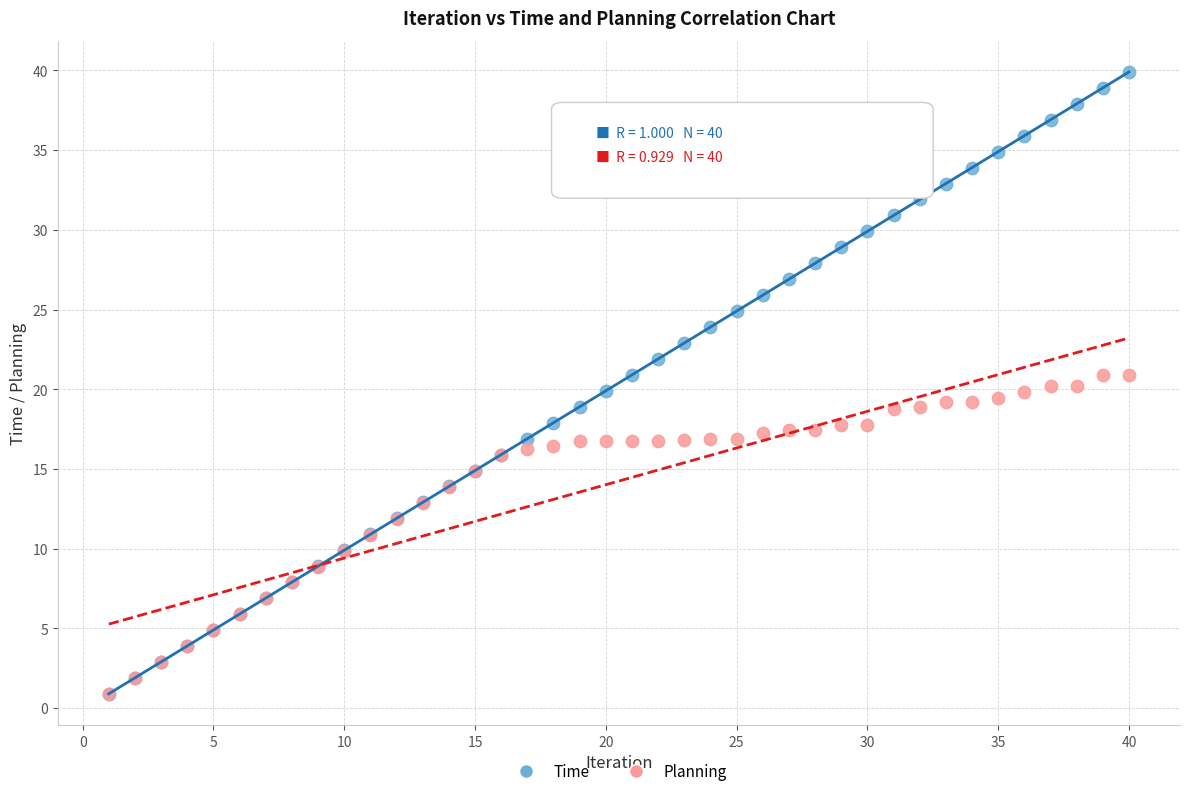

What are all the series names shown in the legend?

Time, Planning